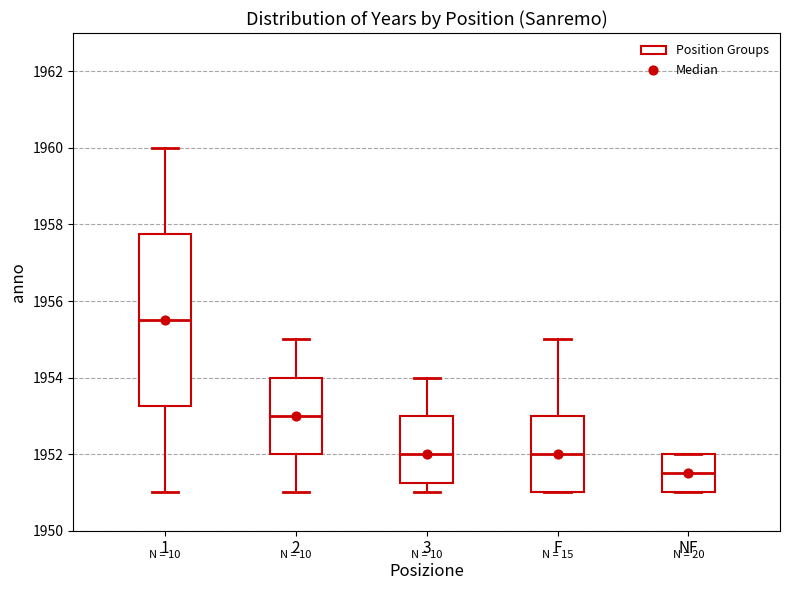

Where does the median line of the box for F sit on the y-axis? The values are not printed on the chart, so give them approximately, as read against the axis.

1952.0